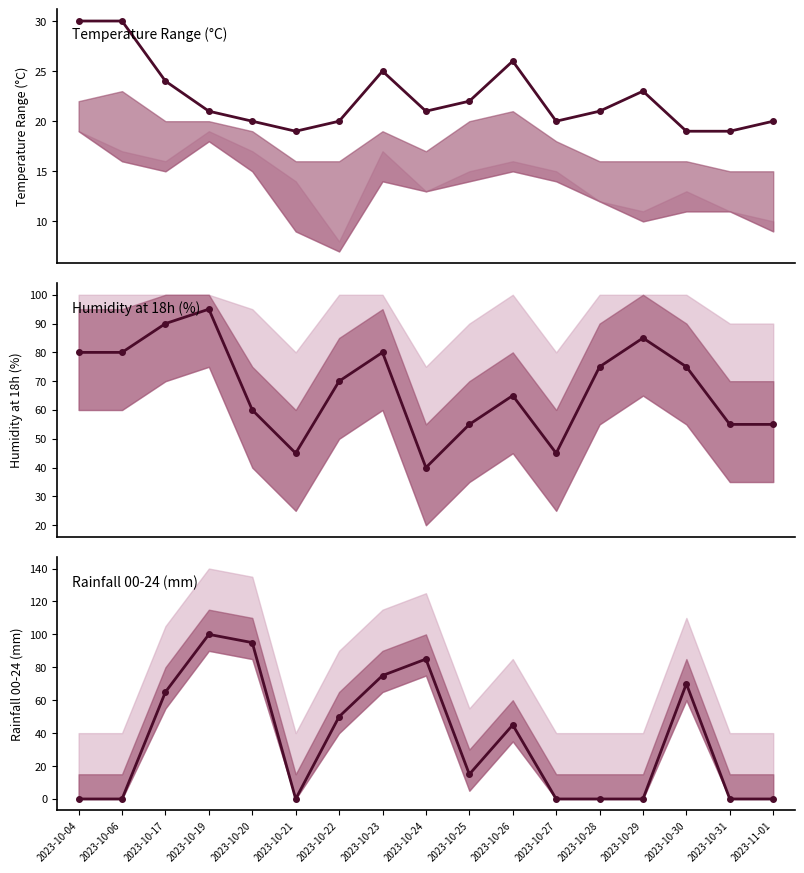

How many interior local valleys does the Rainfall 00-24 (mm) series have?

2